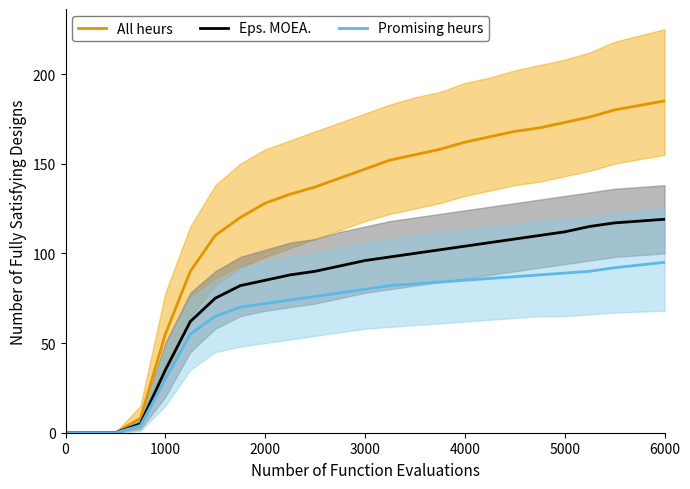

The Eps. MOEA. series shows 0 at 0. True or false?

True